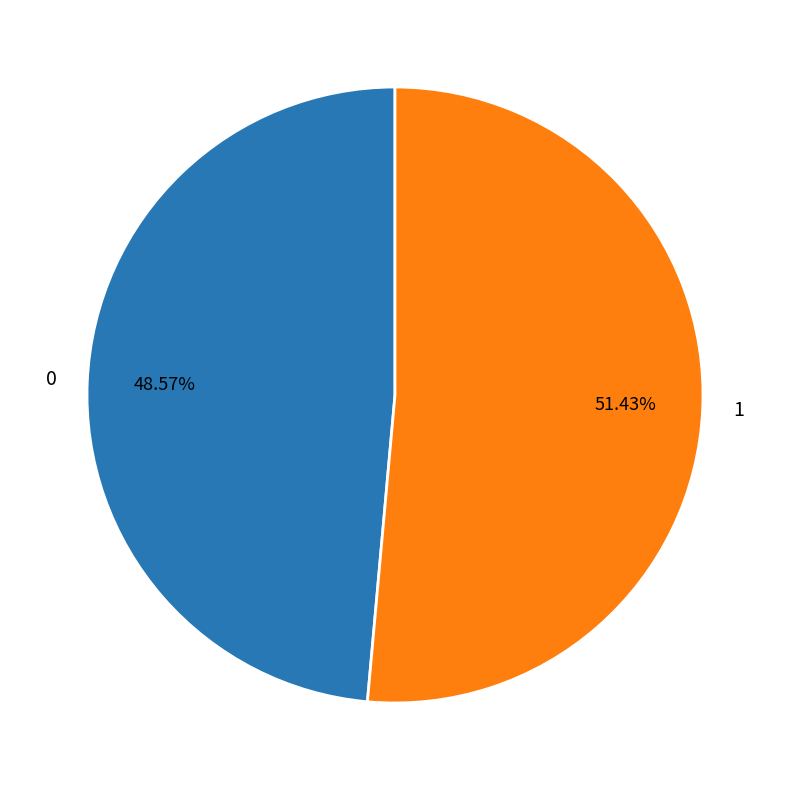

How many slices are in this pie chart?

2